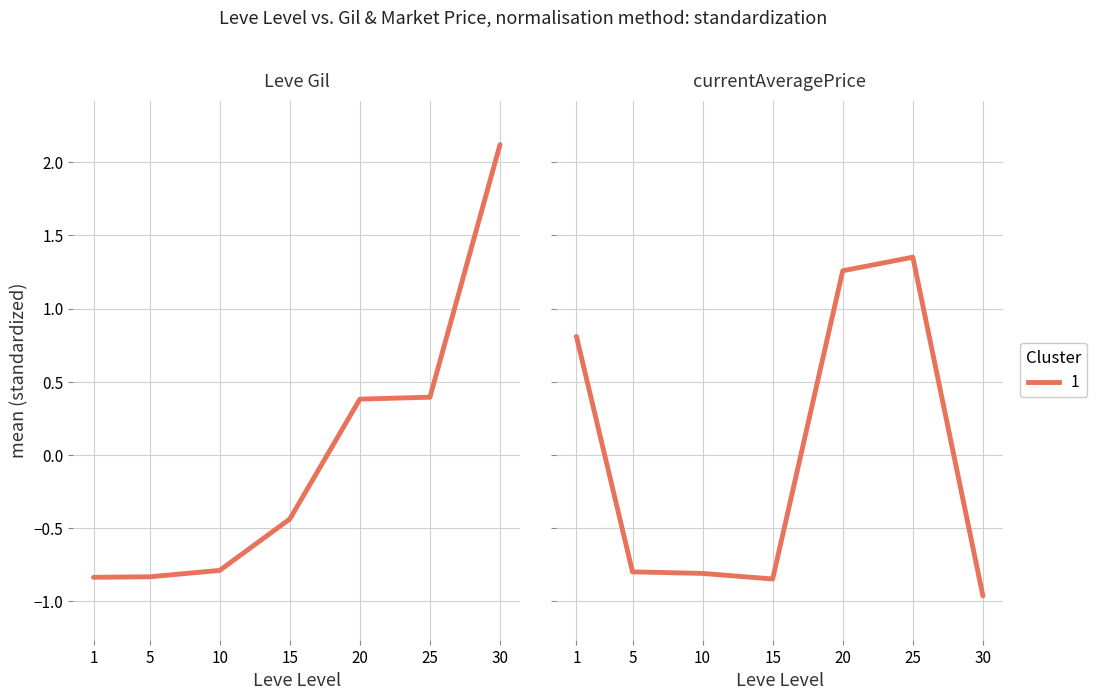

True or false: the data shows 2.0 at 25.

False